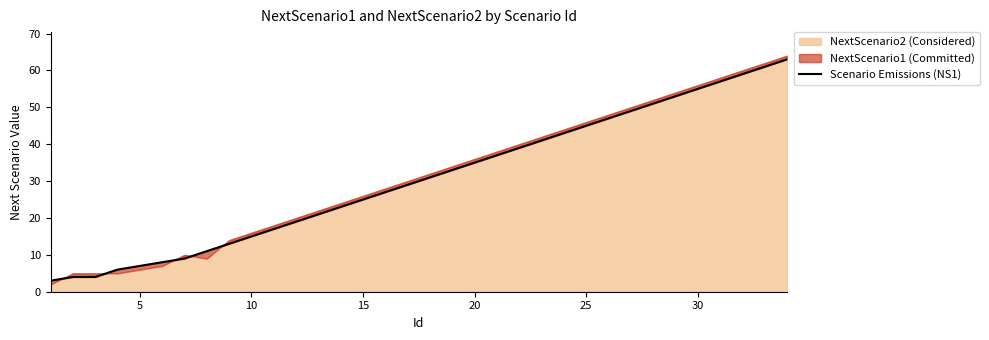

What is the average value?

31